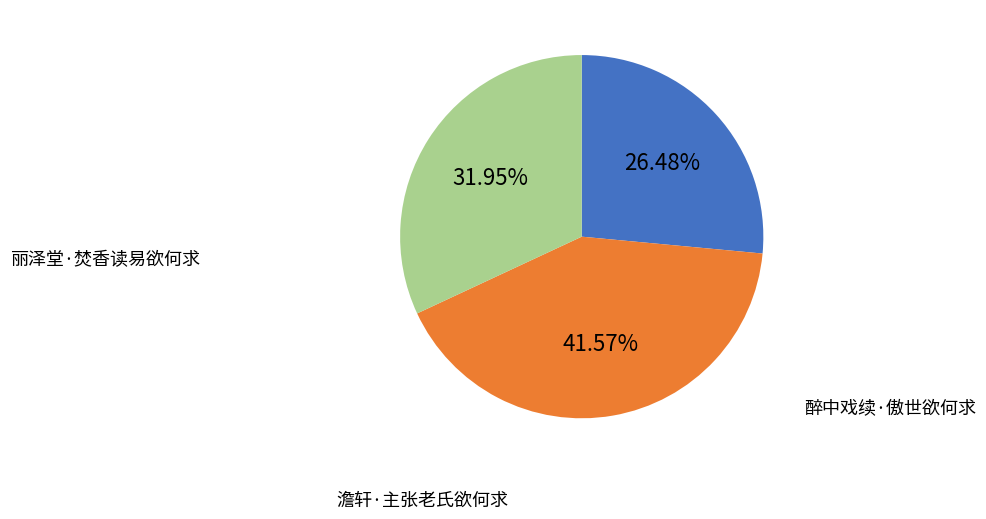

Which category has the smallest portion of the pie?

丽泽堂·焚香读易欲何求